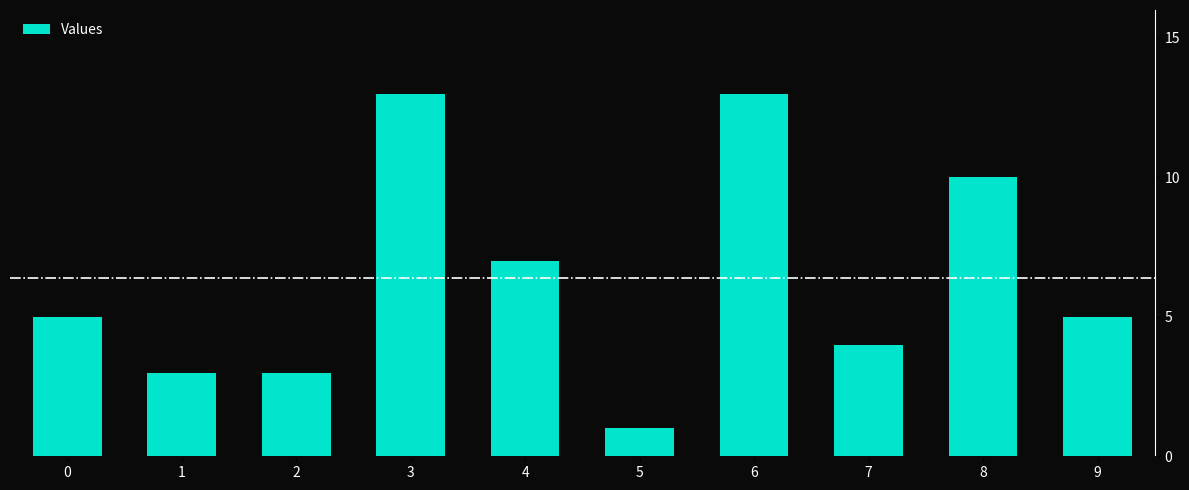

What is the difference between the maximum and second lowest values?

10